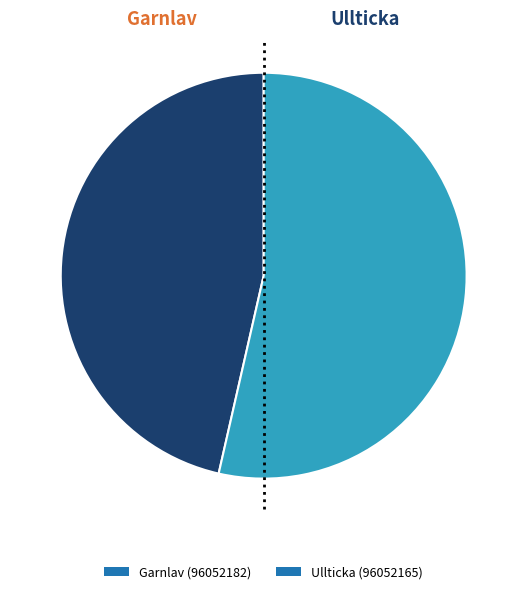

Which slice is the largest?

Ullticka (96052165)